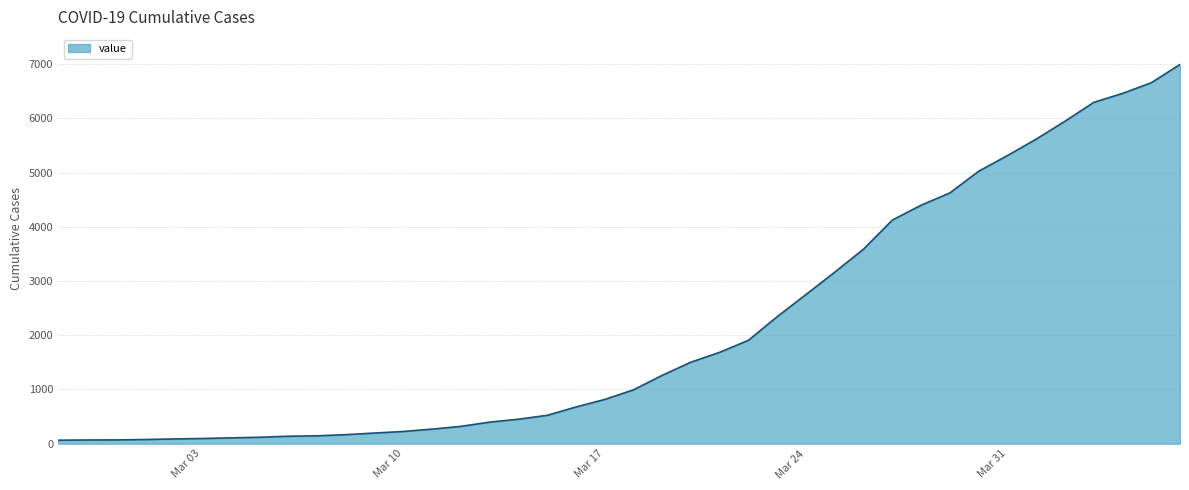

What is the average value?

2141